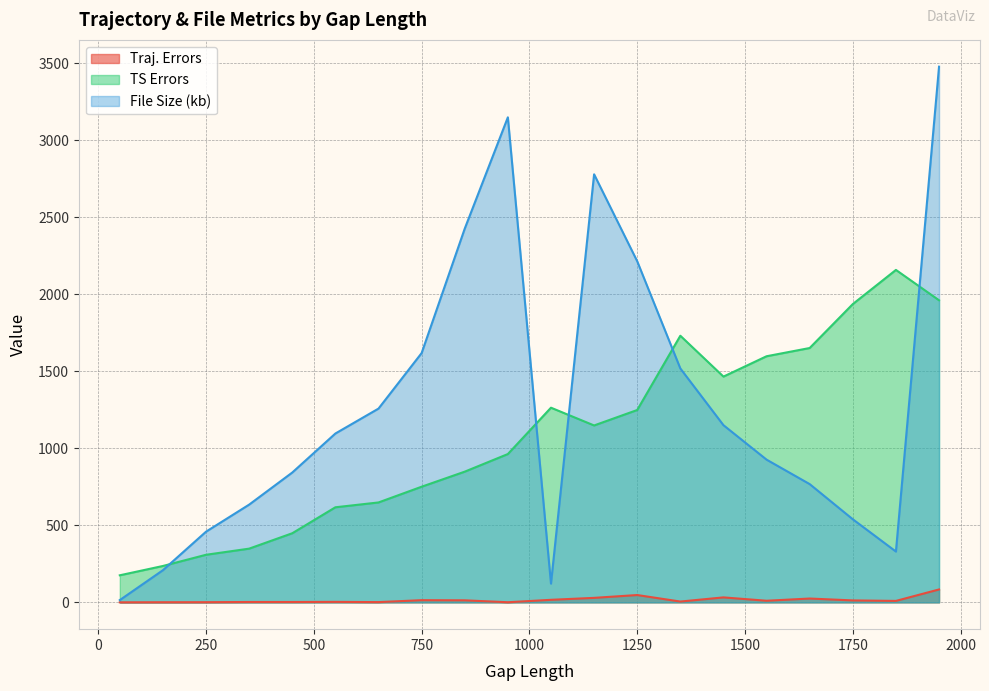

What is the total value across all series at 350?

986.5